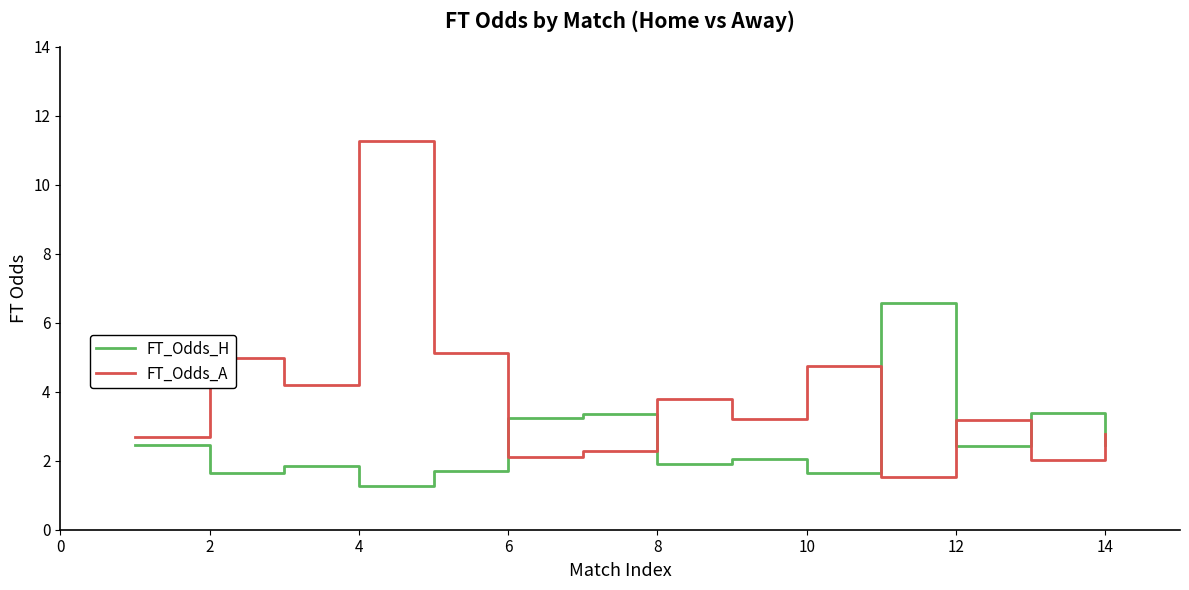

What is the difference between the second highest and minimum values in the FT_Odds_A series?

3.6